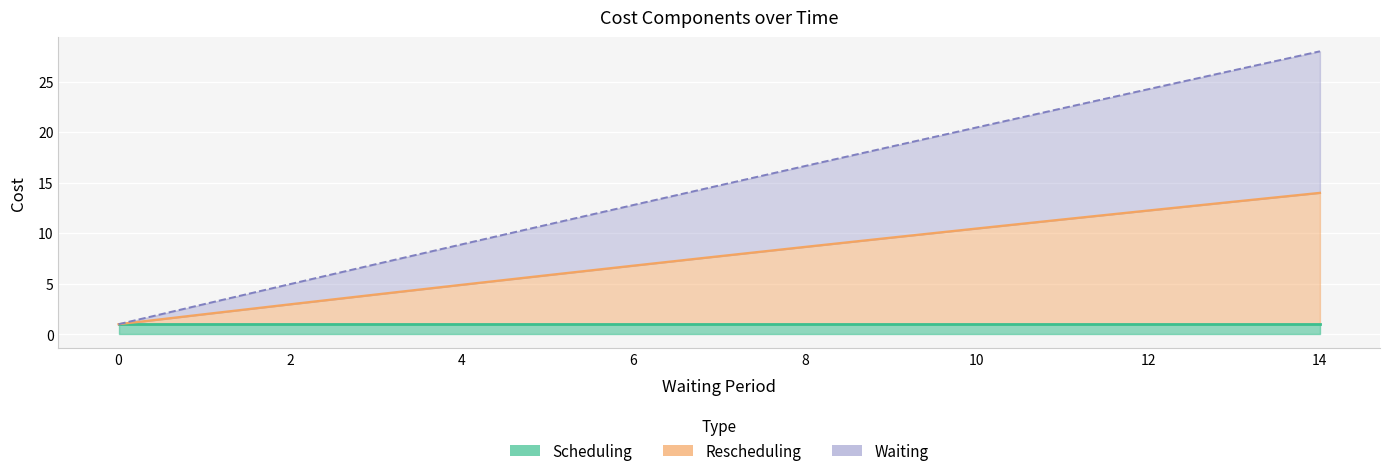

What is the difference between the Waiting values at 13 and 14?

1.9